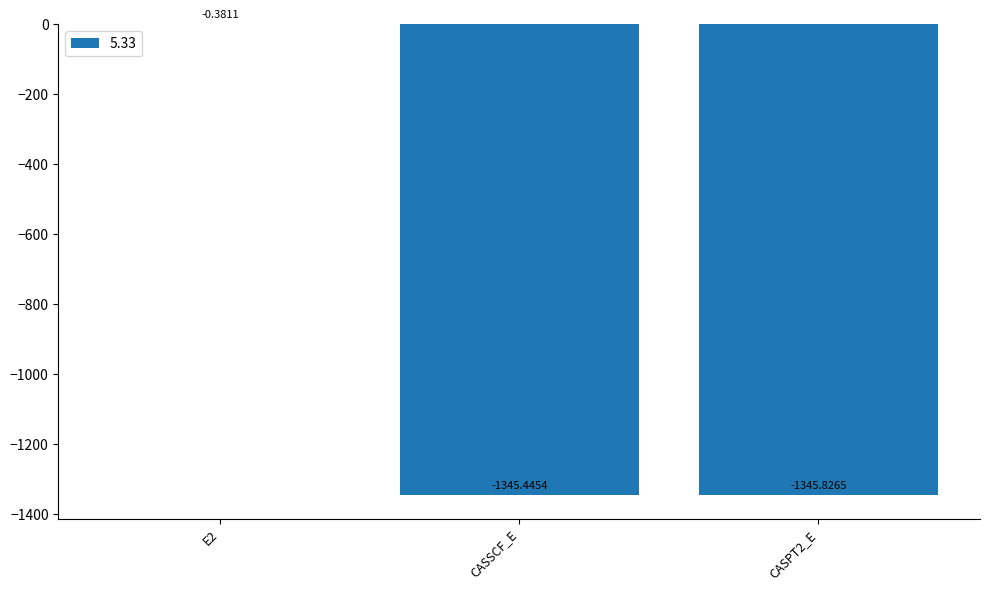

Does the chart contain stacked bars?

No